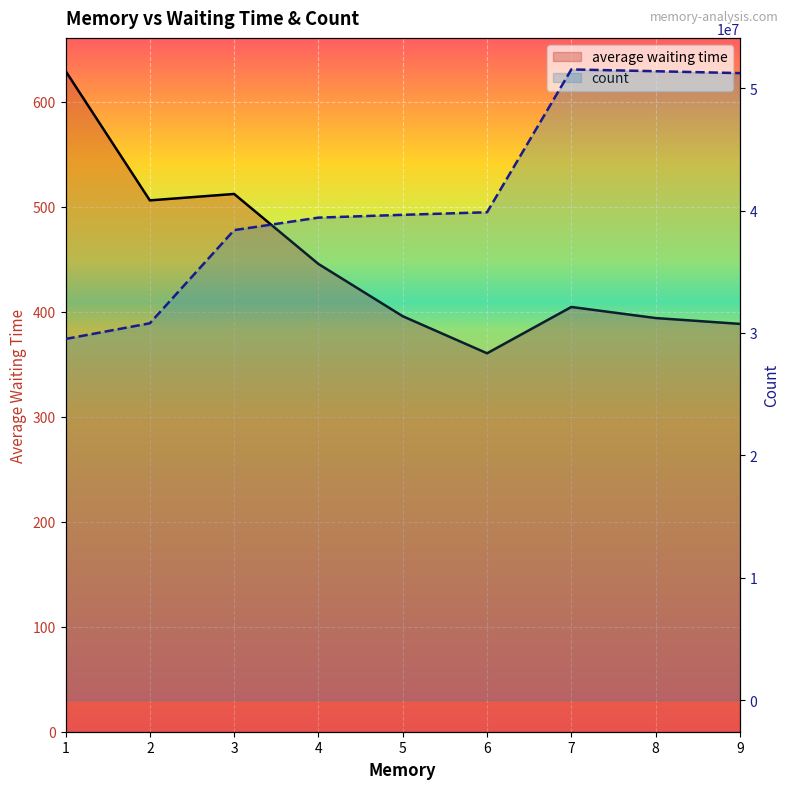

True or false: average waiting time has a value of 100.8 at 7.

False